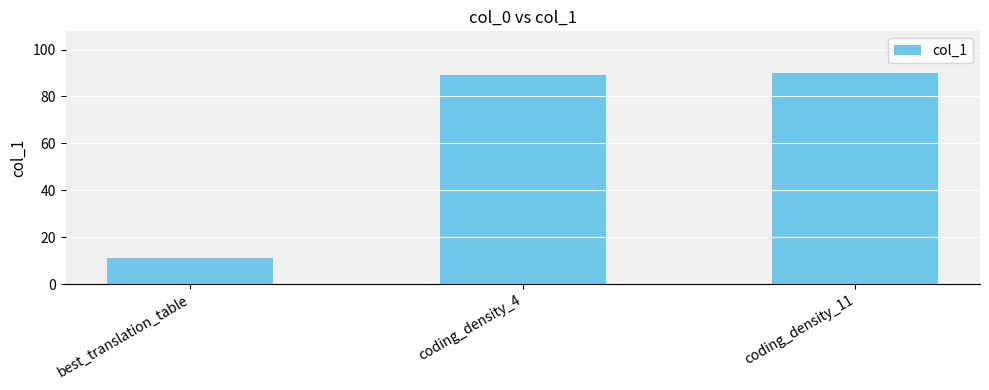

At which category does the chart reach its minimum across all series?

best_translation_table